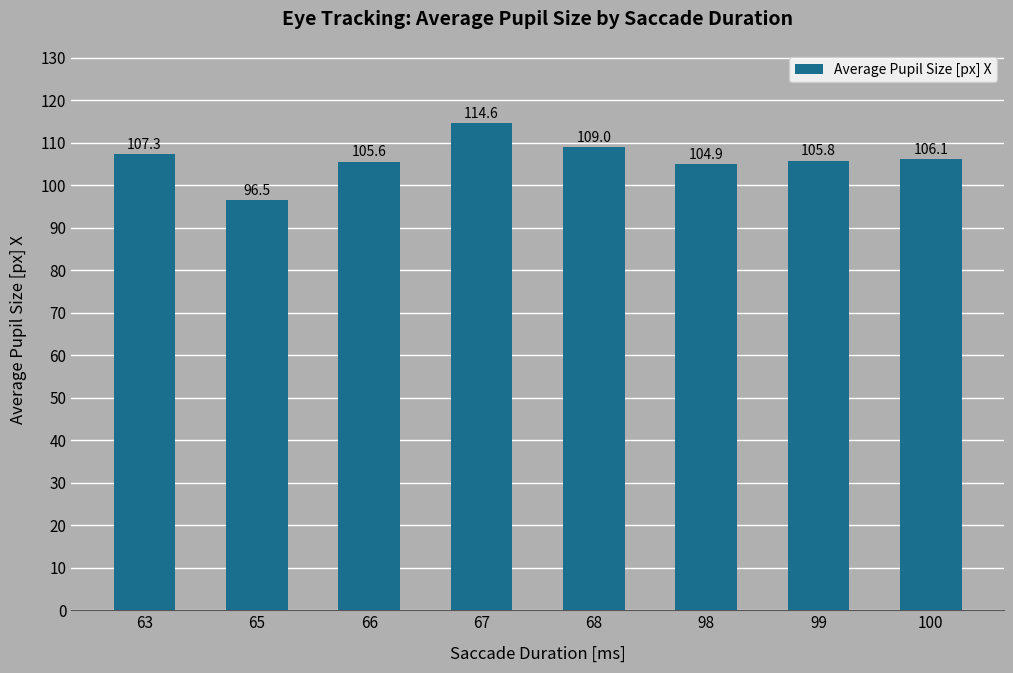

List the labels in order of value, smallest first.

65, 98, 66, 99, 100, 63, 68, 67